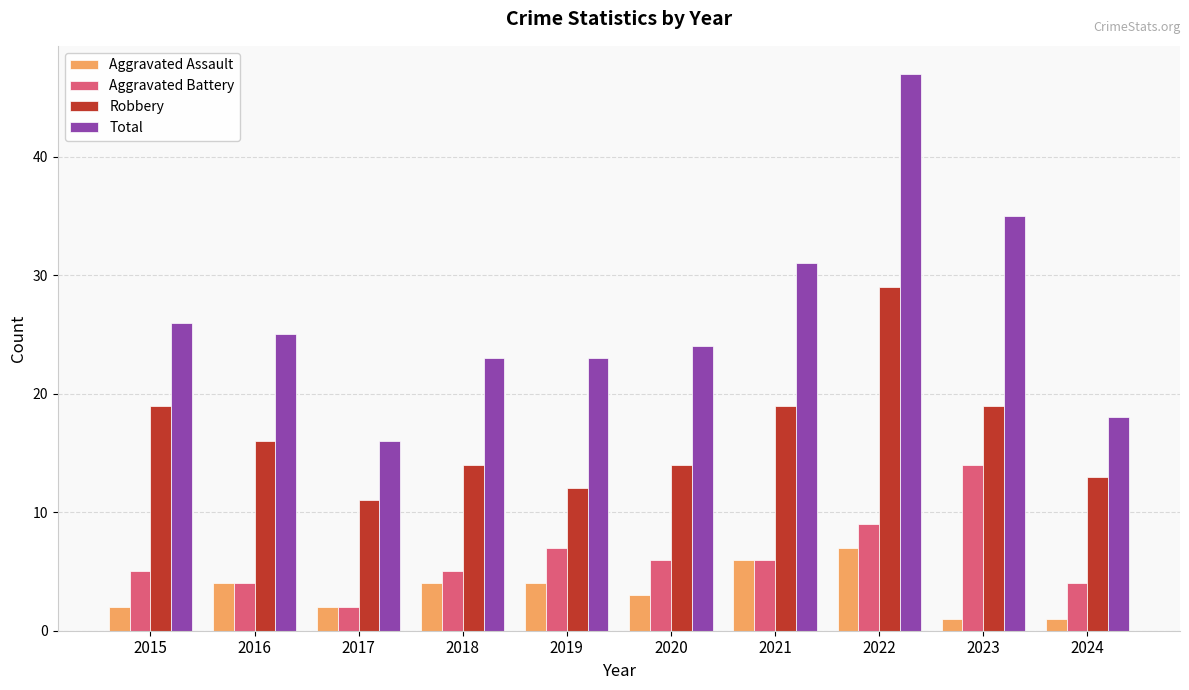

What is the value of the Aggravated Battery bar at the 2nd from the left?

4